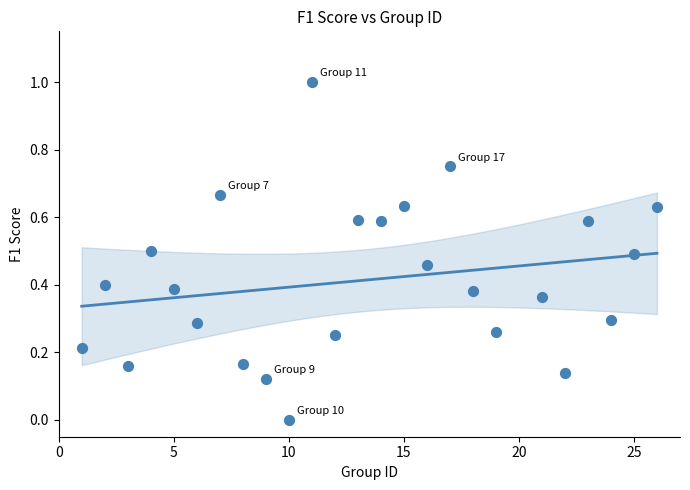

What is the range of X values (max minus min)?

25.0